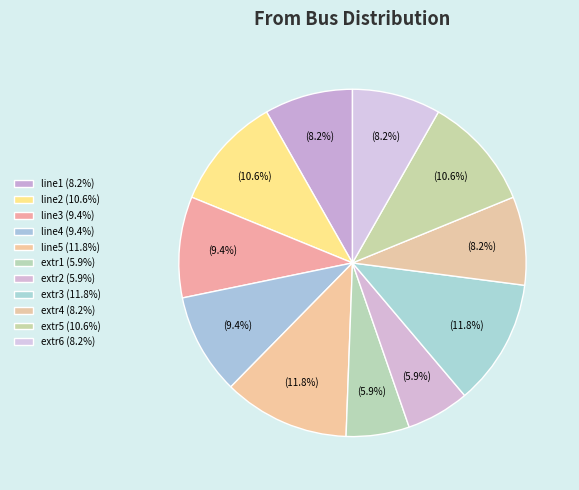

What is the ratio of the value at extr2 to the value at line5?

0.5